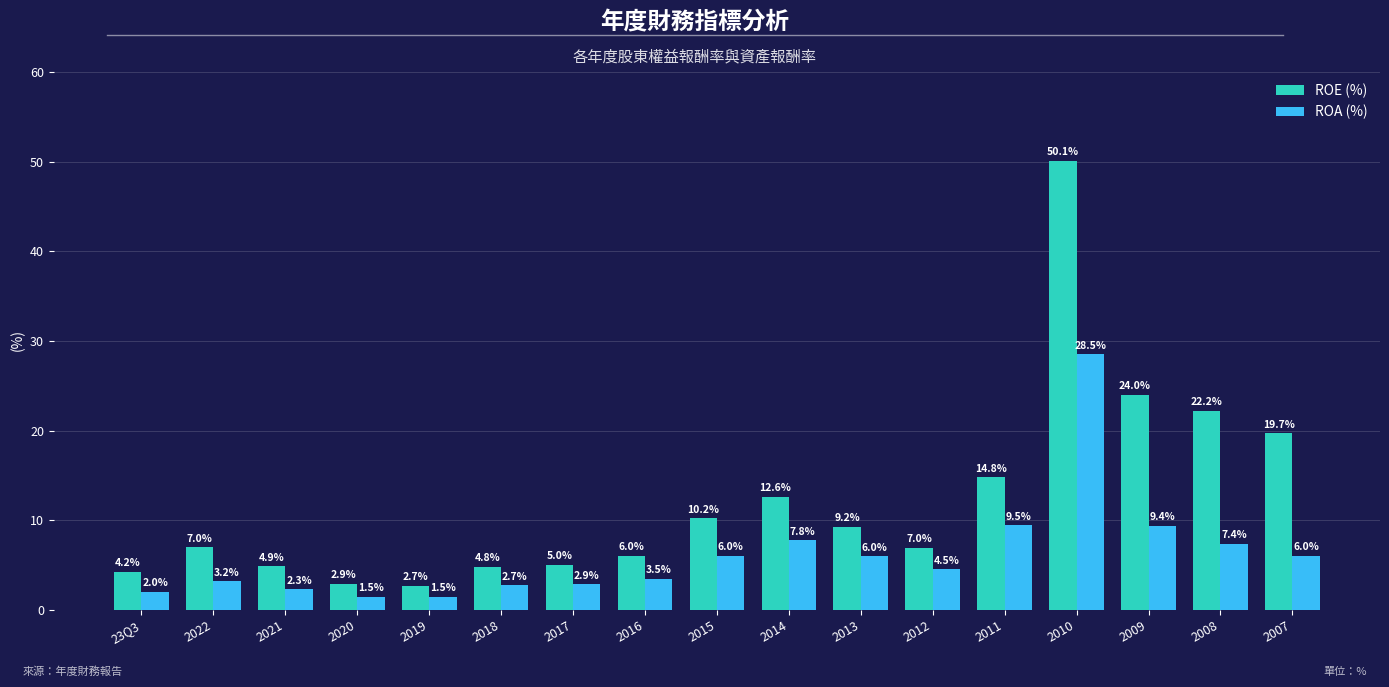

List the series in order of their peak value, highest first.

ROE (%), ROA (%)